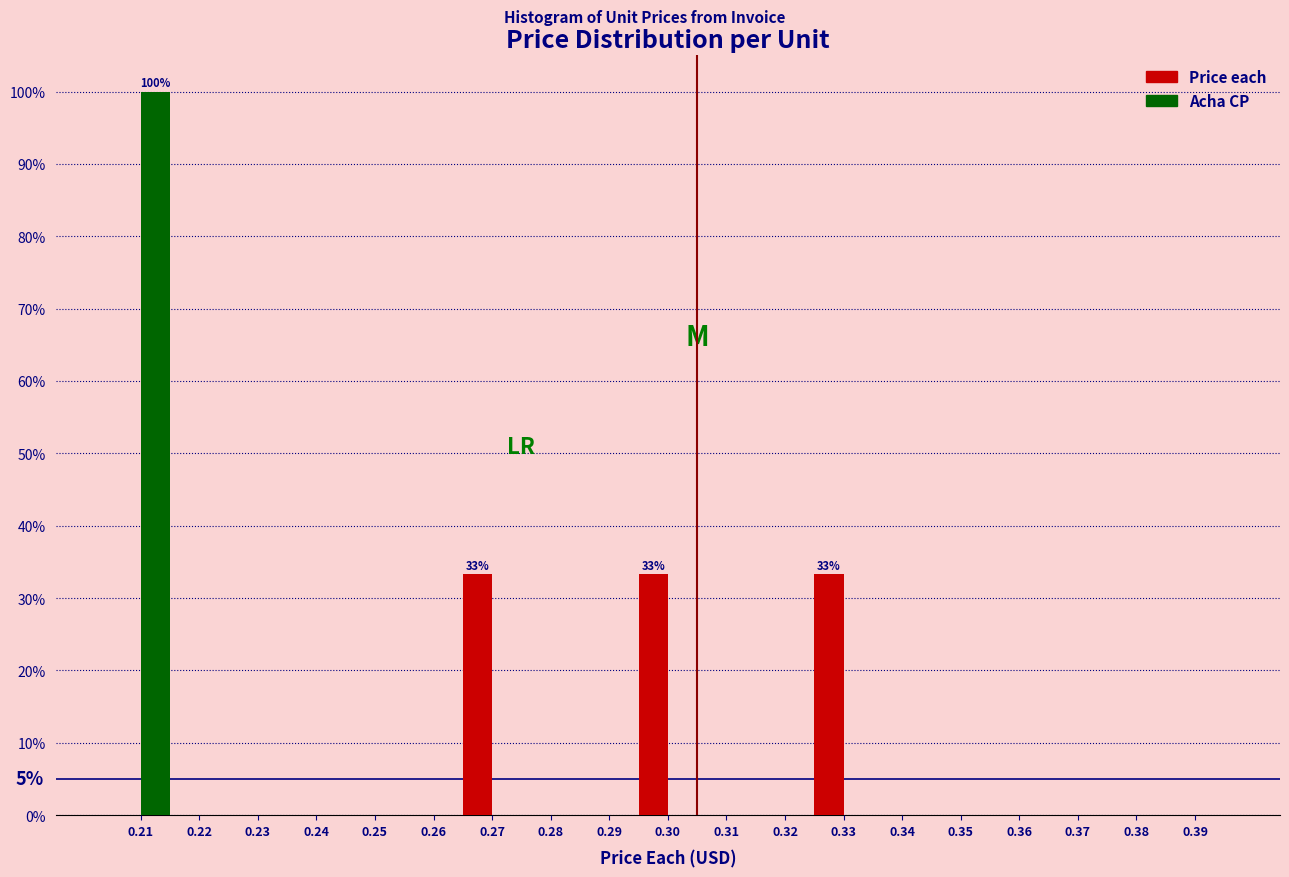

The value of Acha CP at 0.24 is -46.0. True or false?

False